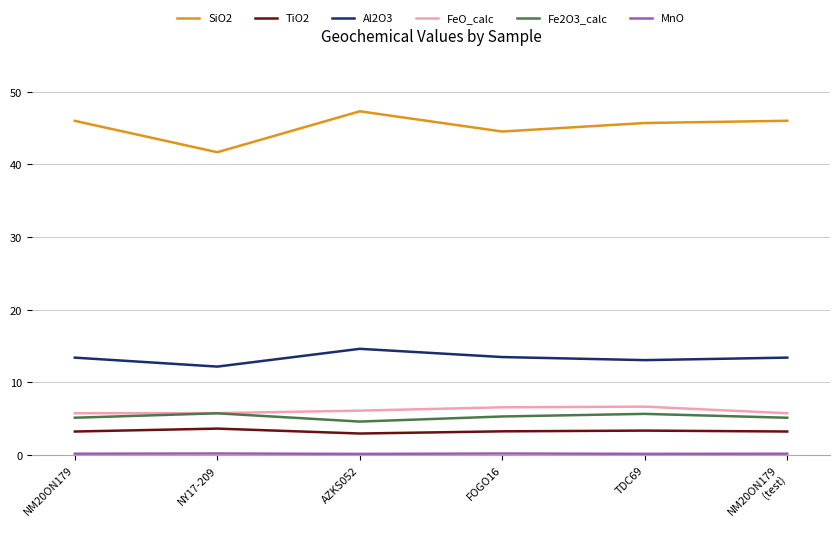

Is the value of Al2O3 at NM20ON179 greater than the value of Fe2O3_calc at FOGO16?

Yes